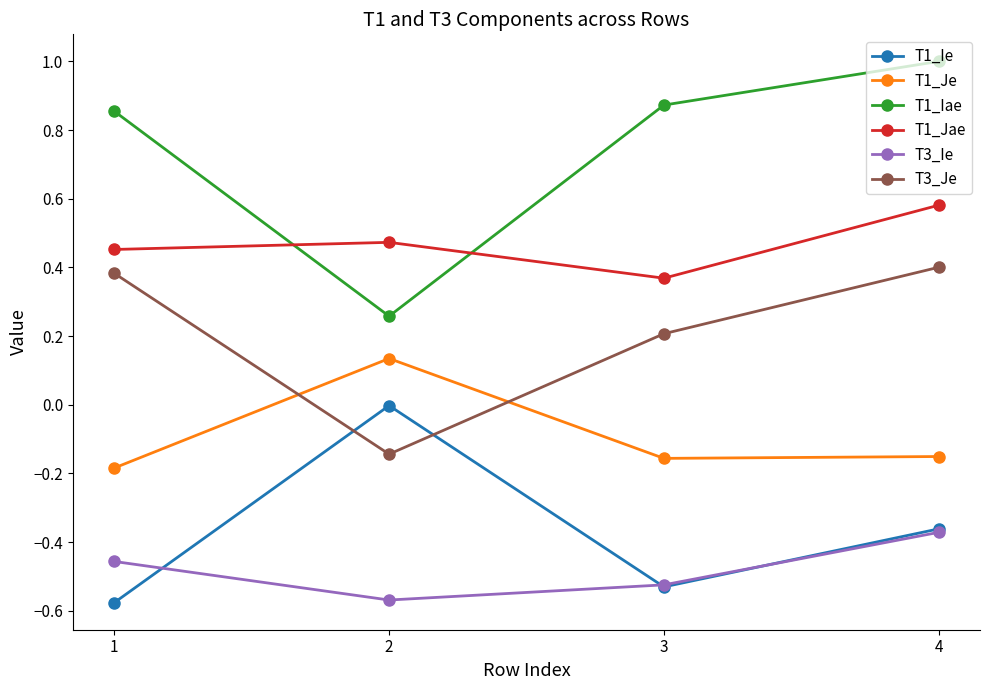

What is the sum of the T3_Ie values at 4 and 3?

-0.9